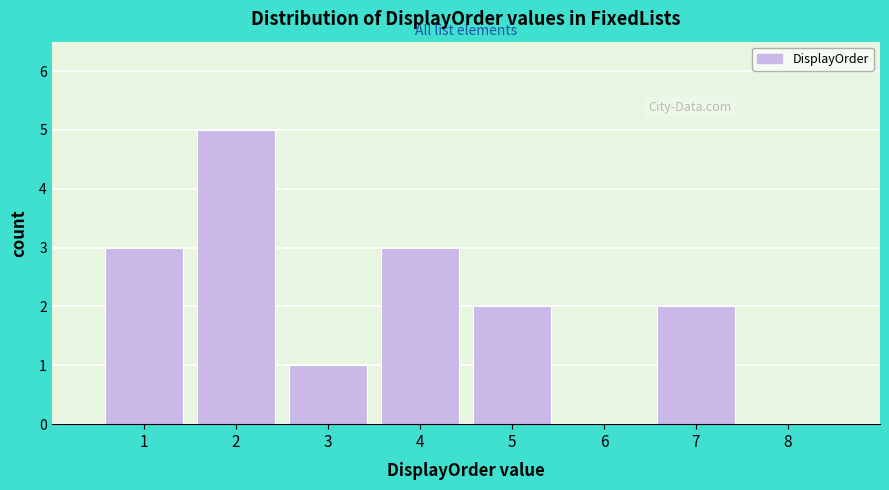

Reading left to right, list every bar in this chart as the range it spans on the x-axis followed by its height. The values are not printed on the chart, so give them approximately, as read against the axis.

0.5 to 1.5: 3
1.5 to 2.5: 5
2.5 to 3.5: 1
3.5 to 4.5: 3
4.5 to 5.5: 2
5.5 to 6.5: 0
6.5 to 7.5: 2
7.5 to 8.5: 0